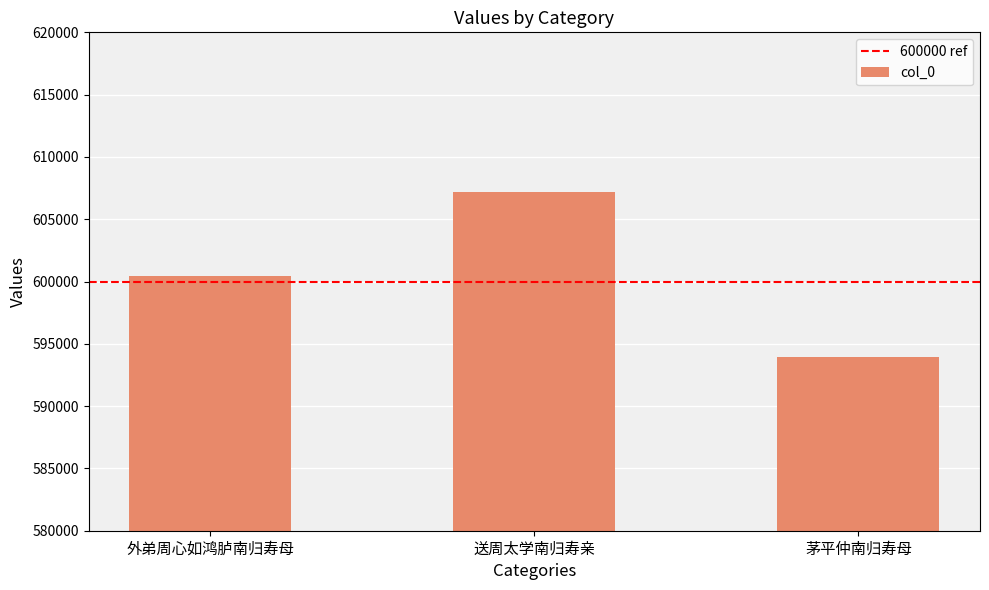

The chart shows a value of 363697 at 茅平仲南归寿母. True or false?

False